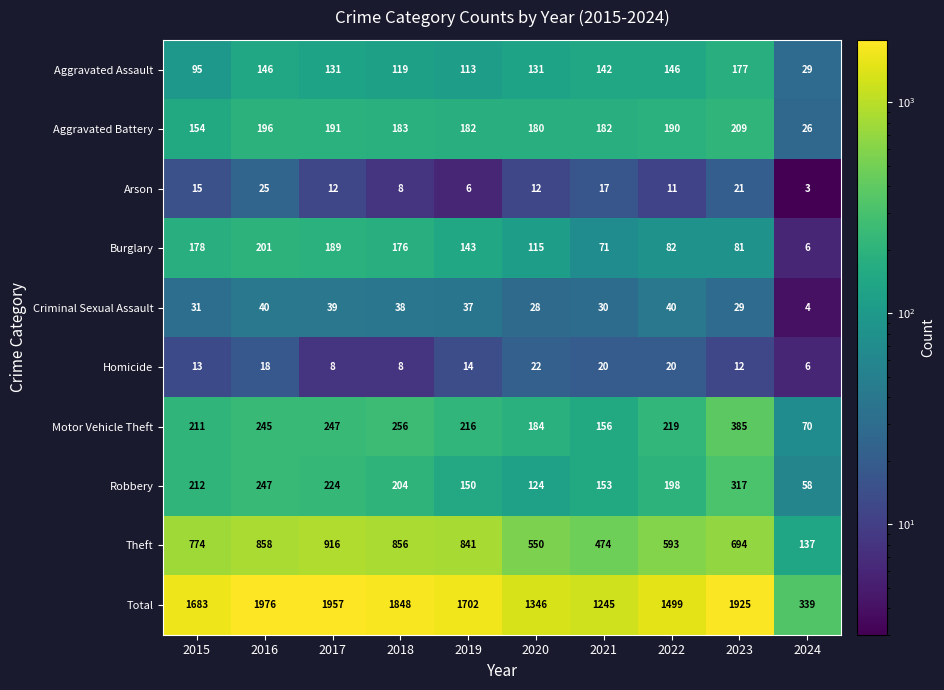

Which series has the largest range (max minus min)?

Total